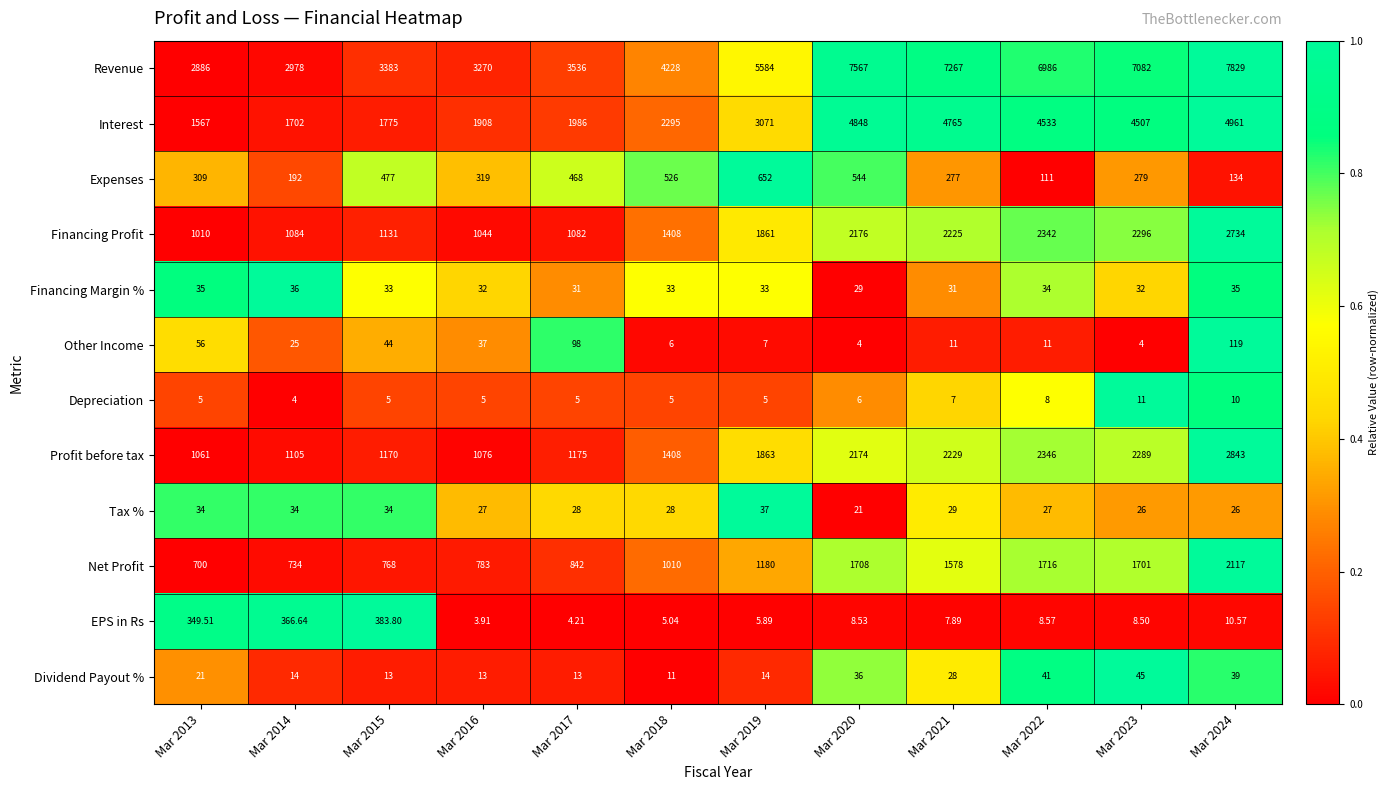

At which category does the chart reach its minimum across all series?

Mar 2016